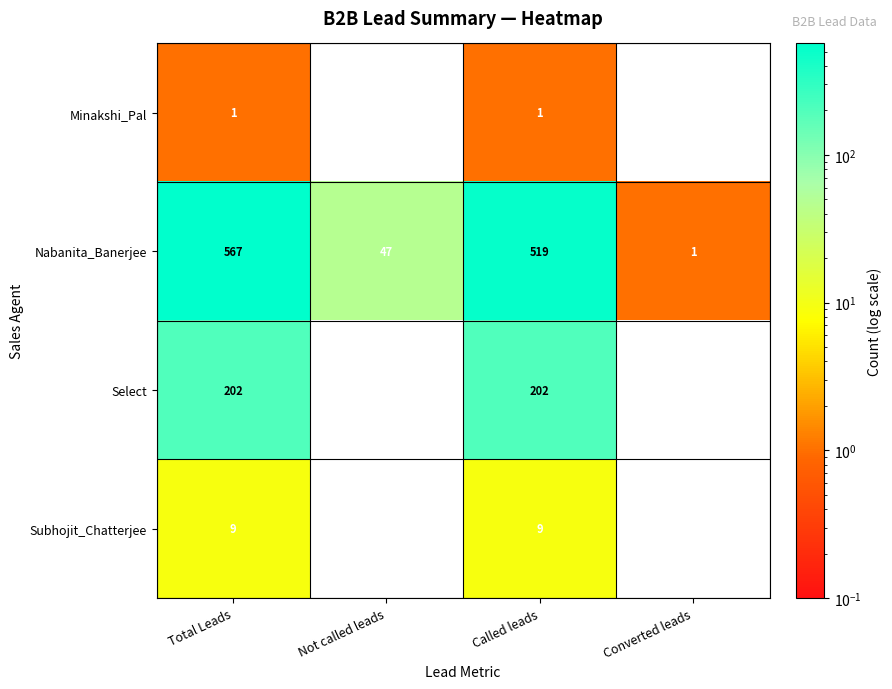

What is the total value across all series at Called leads?

731